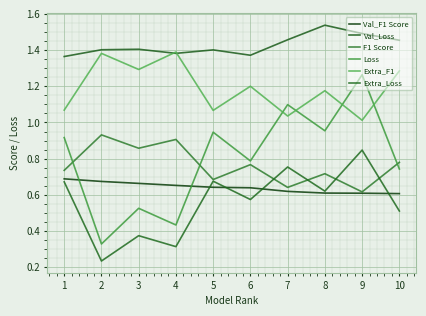

What is the minimum value shown in the chart?

0.2